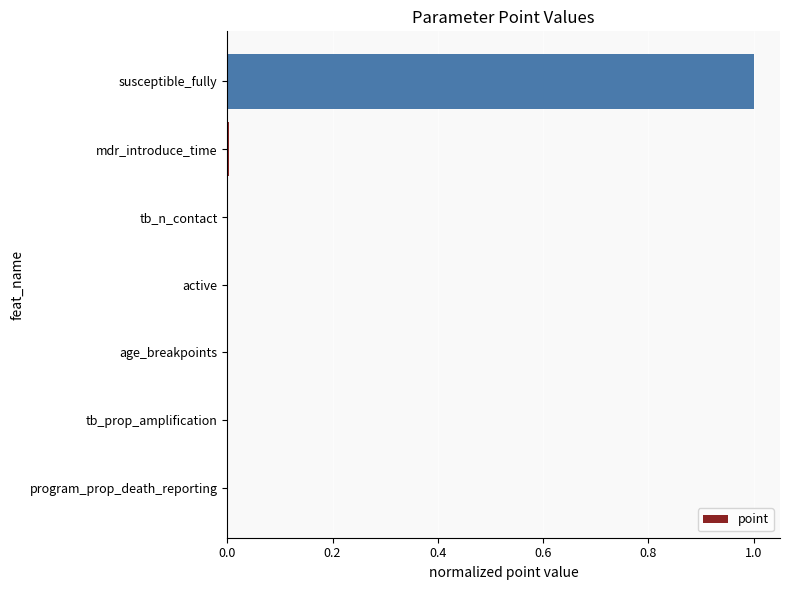

What is the greatest value displayed?

1.0